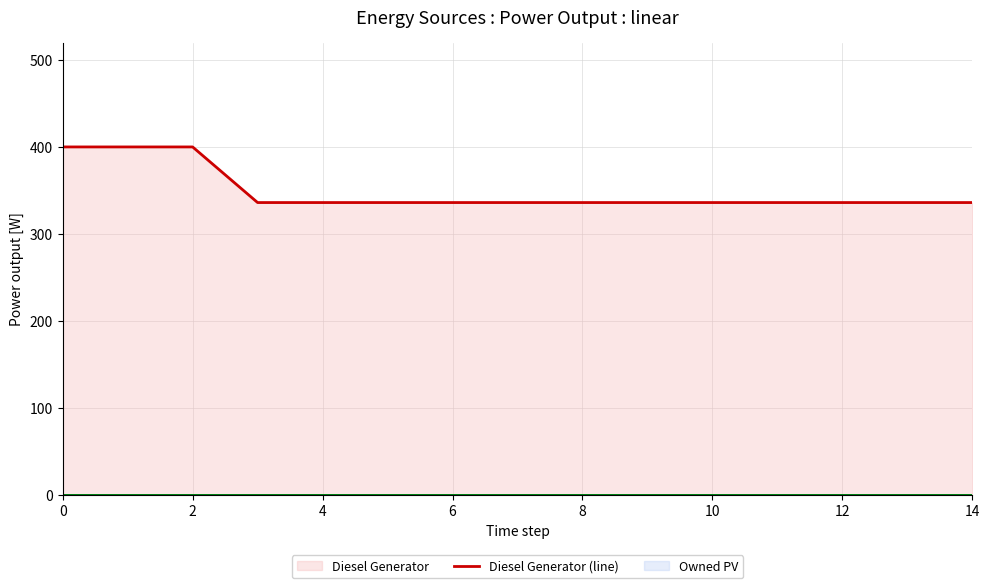

Does the chart have visible grid lines?

Yes